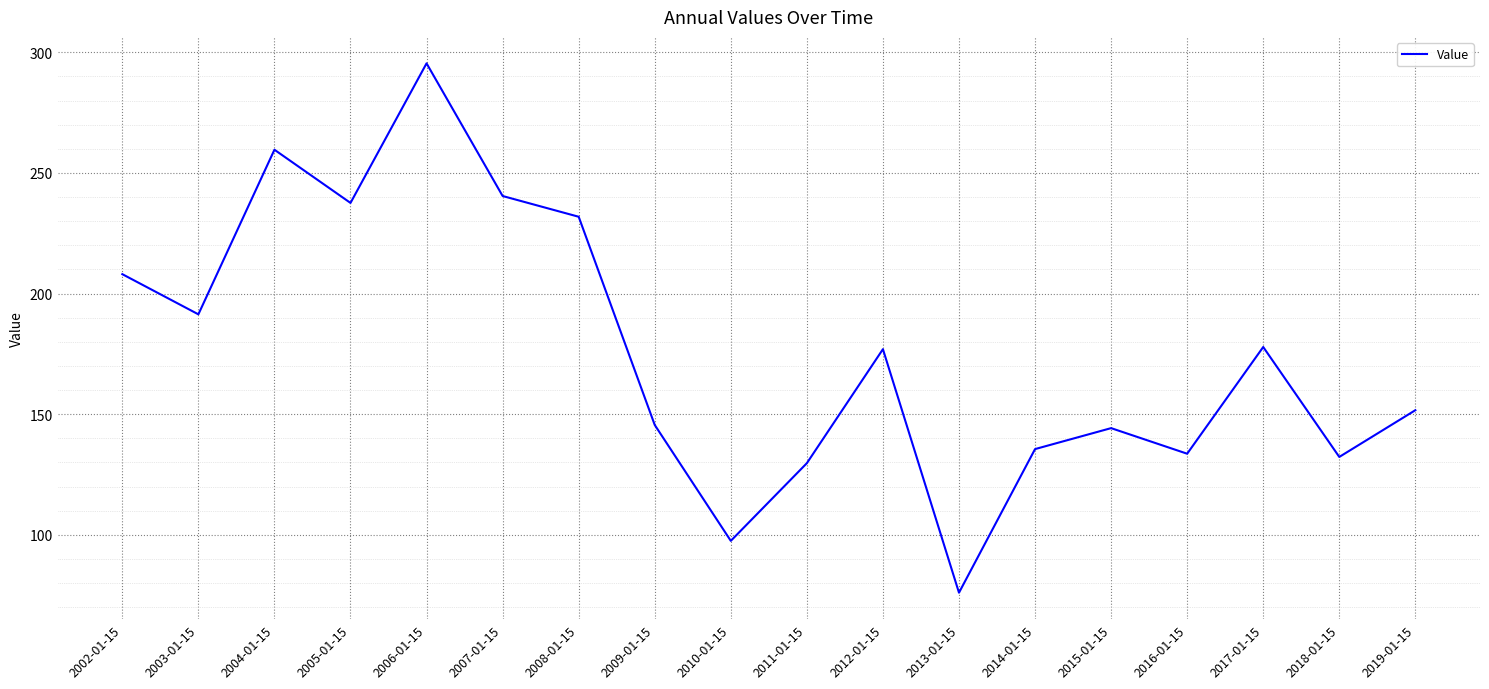

The chart shows a value of 77.1 at 2005-01-15. True or false?

False